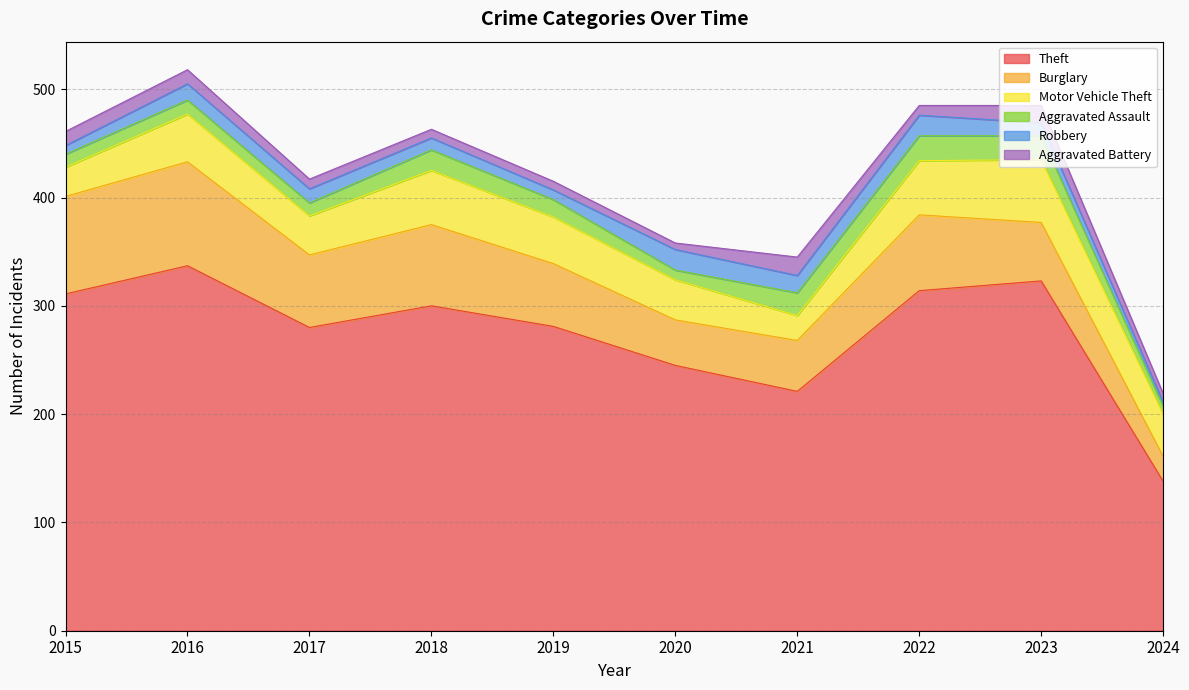

What is the value of the Motor Vehicle Theft point at the 8th from the left?

50